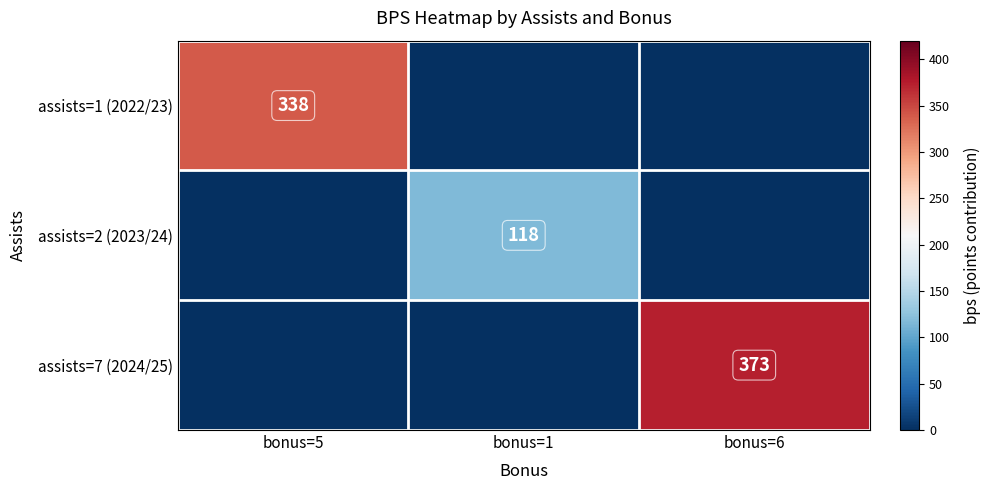

The value of assists=2 (2023/24) at bonus=1 is 30. True or false?

False